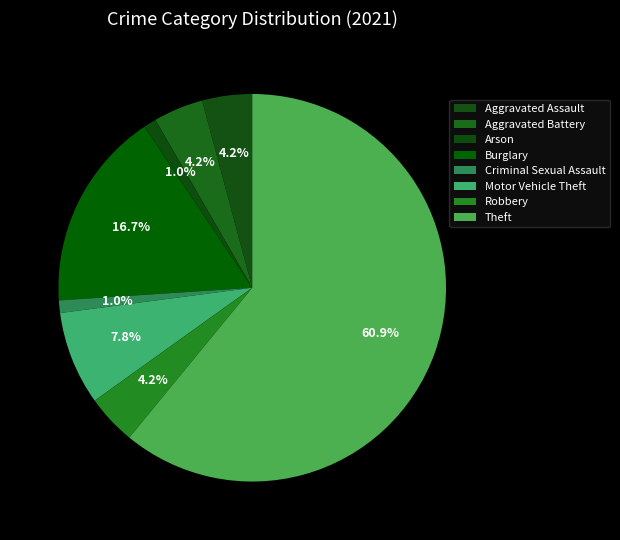

Count the number of slices in the pie.

8